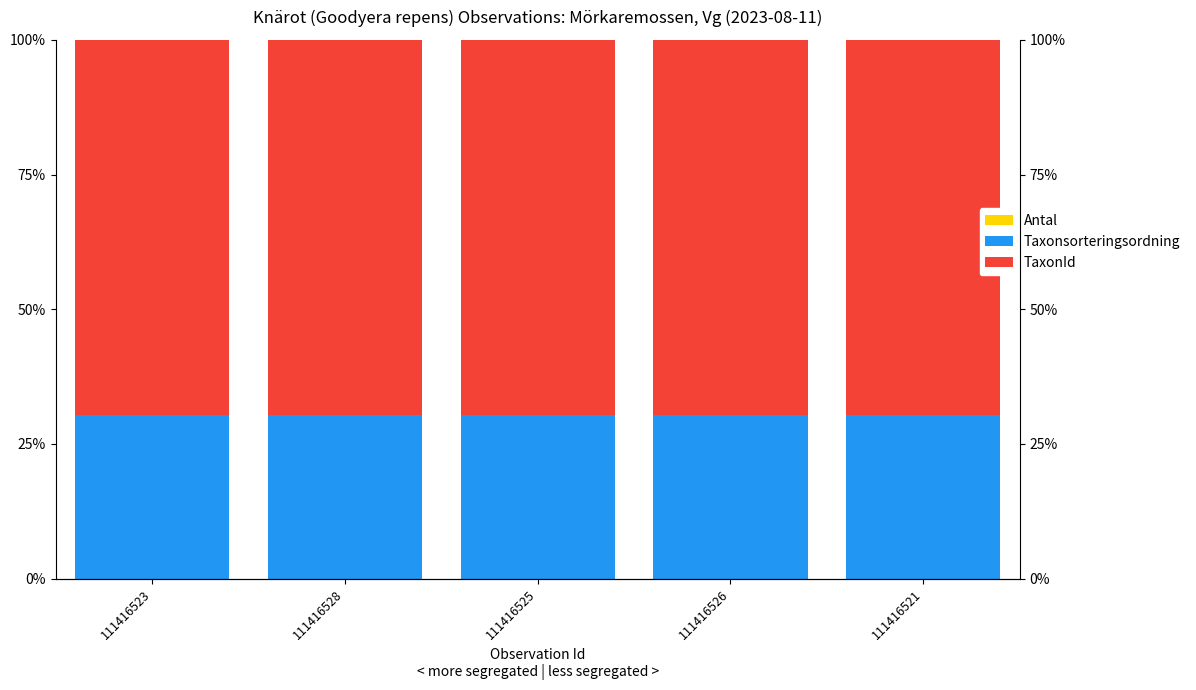

What is the highest value of the Taxonsorteringsordning series?

30.4